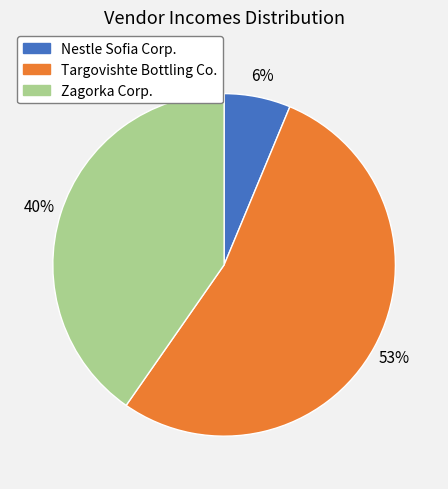

Is there a majority slice in this chart?

Yes